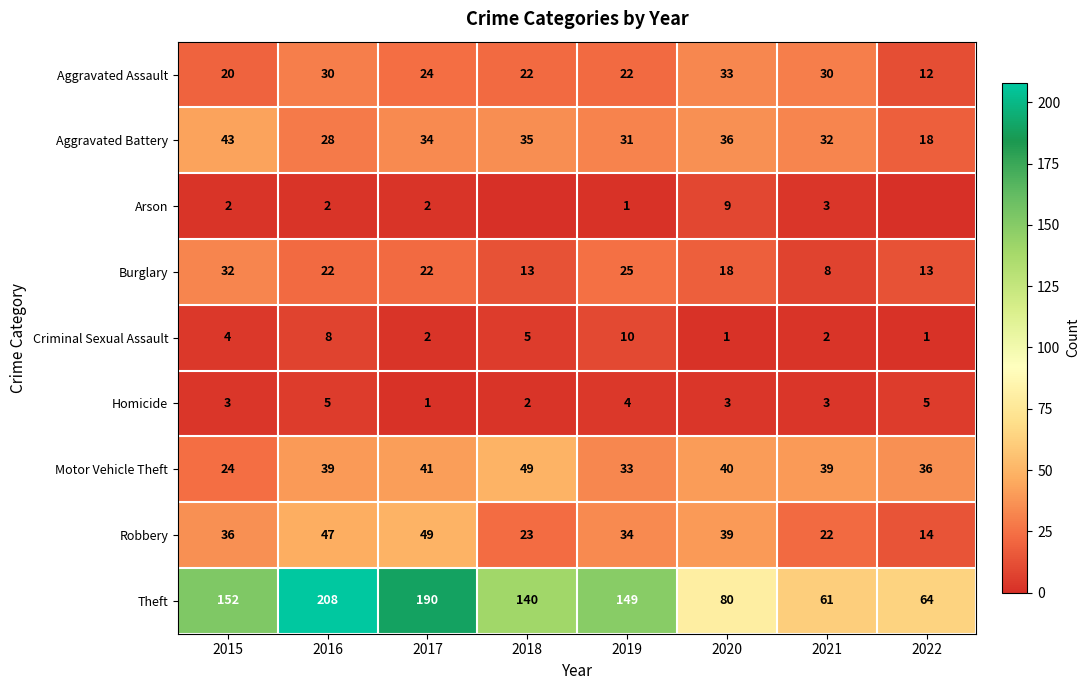

Is it true that Robbery equals 36 at 2015?

True